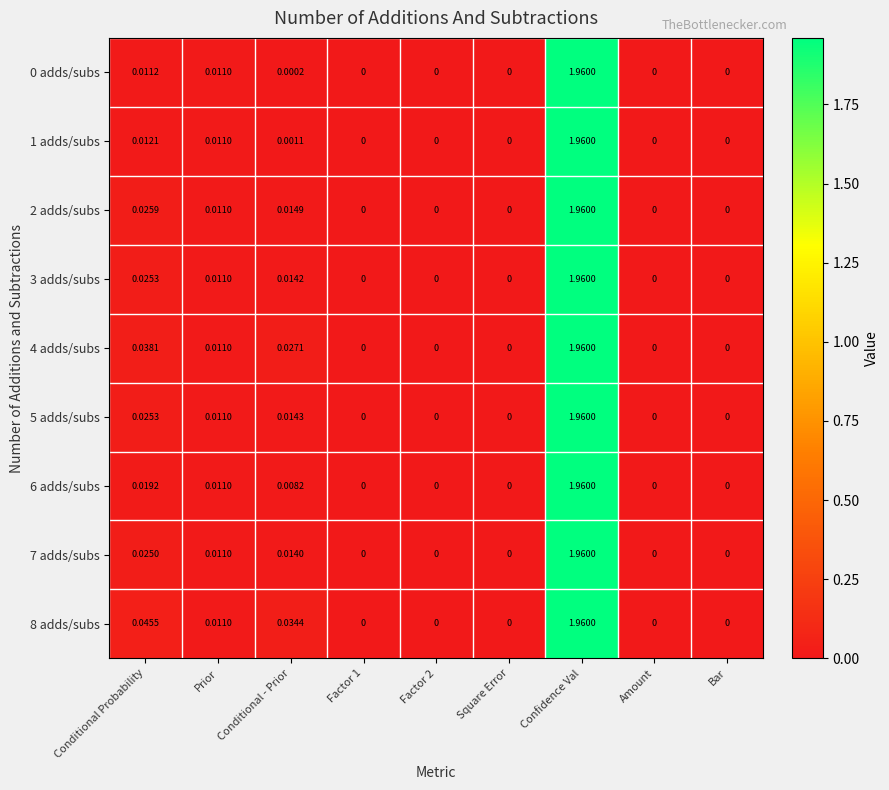

At which category is the sum across all series the highest?

Confidence Val